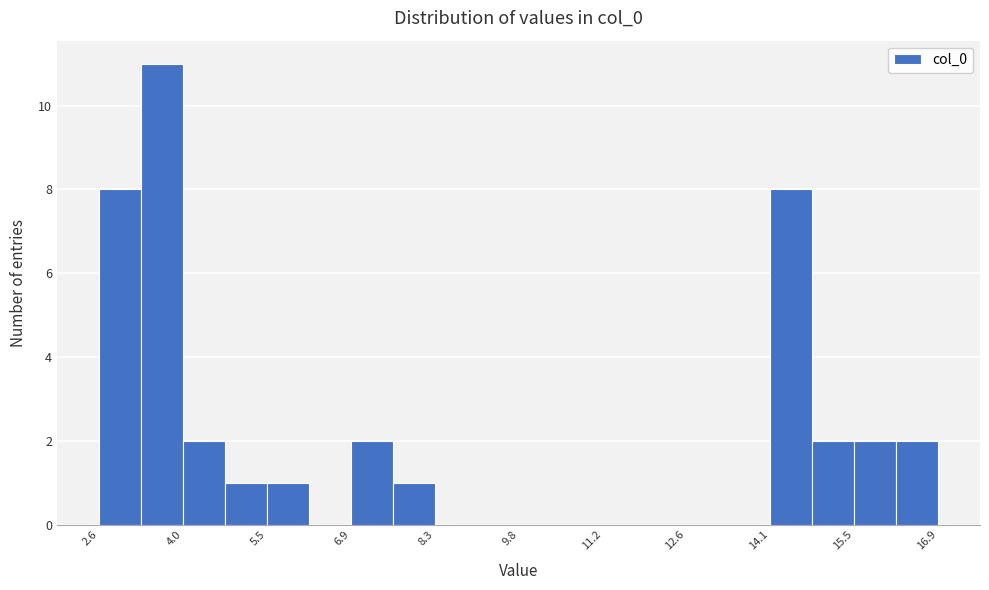

Read against the x-axis, roughly where is the centre of the tallest bar?

3.6